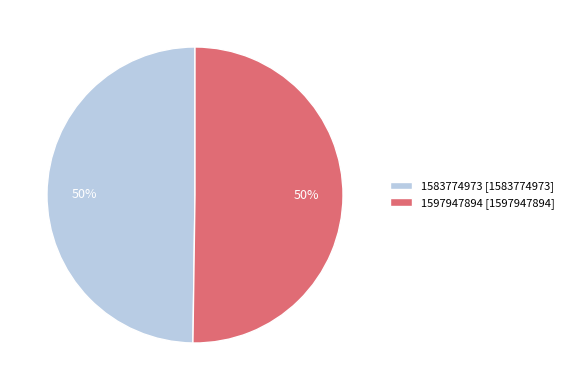

Is it true that 1583774973 [1583774973] is 41% of the pie?

False